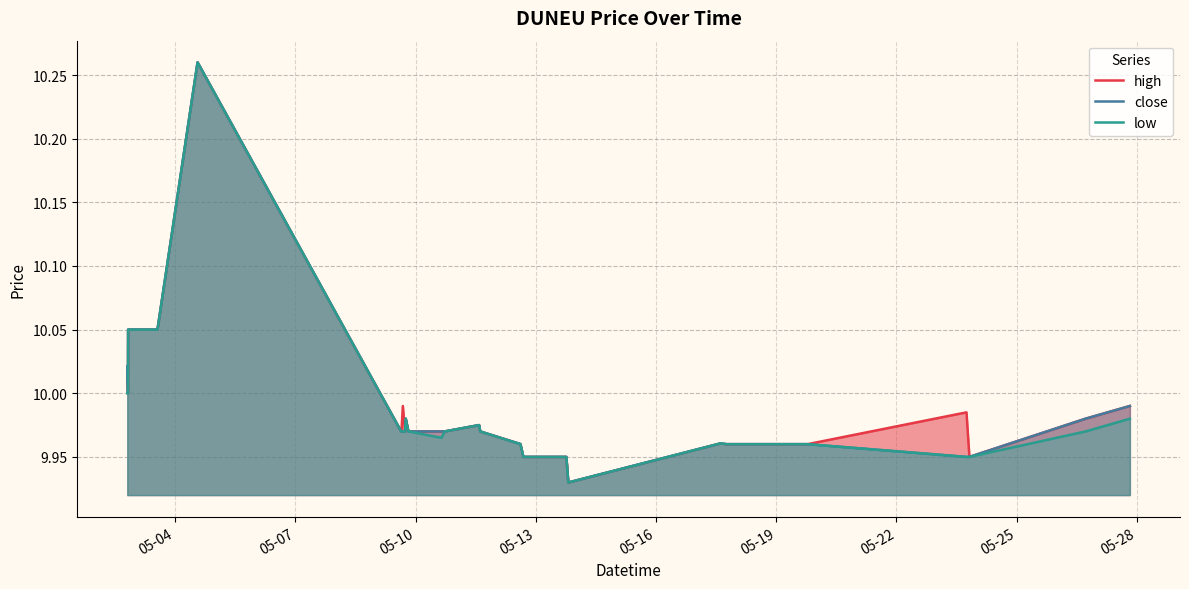

Which series has the largest total across all categories?

high